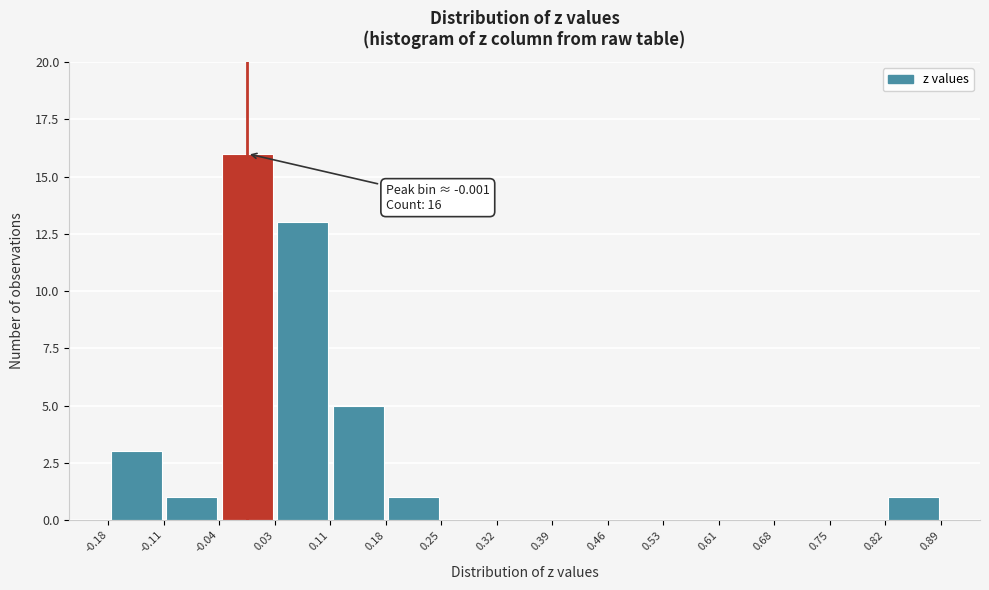

Over which range of the x-axis is the bar tallest?

-0.04 to 0.03